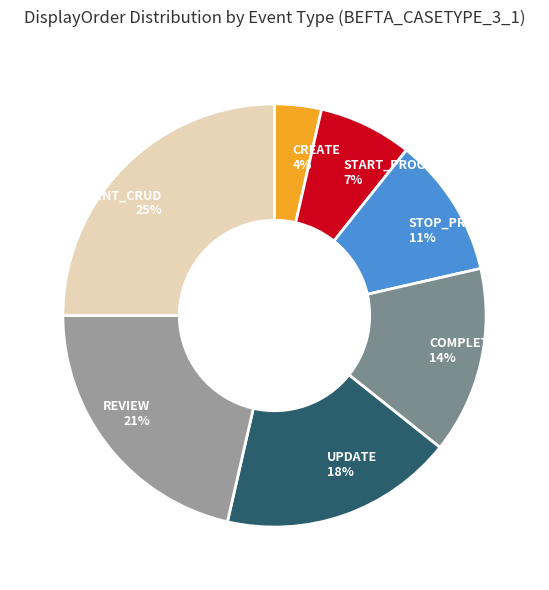

To the nearest percent, what portion does CREATE represent?

4%